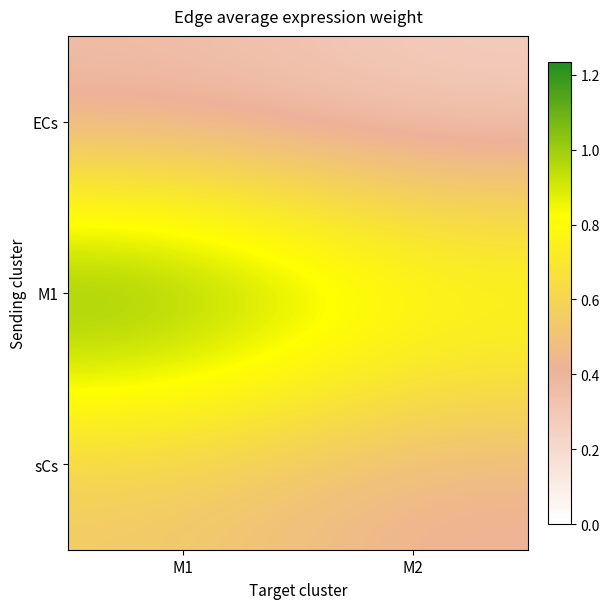

Reading left to right, transcribe all the data shown in this chart.

ECs: M1=0.3	M2=0.2
M1: M1=1.2	M2=0.9
sCs: M1=0.5	M2=0.4